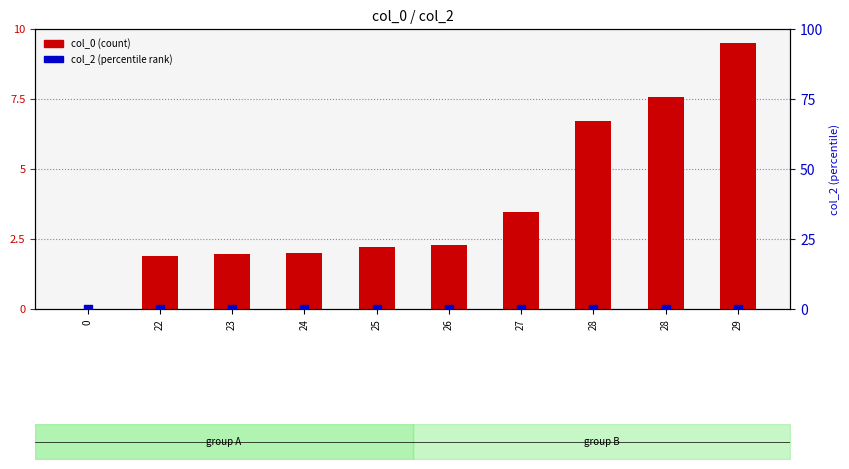

Which series has the largest total across all categories?

col_0